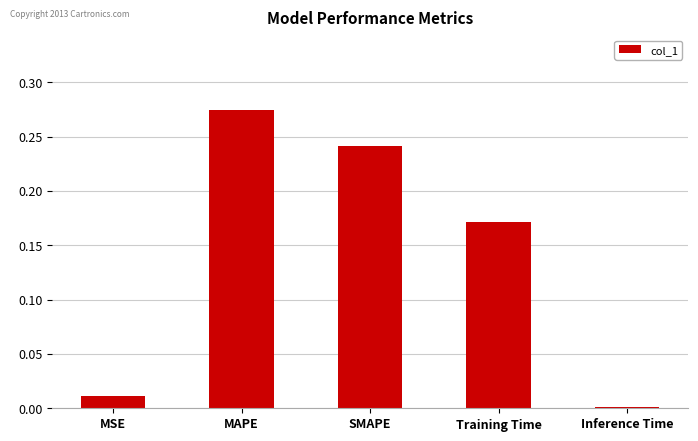

Which has a higher value, Training Time or MAPE?

MAPE